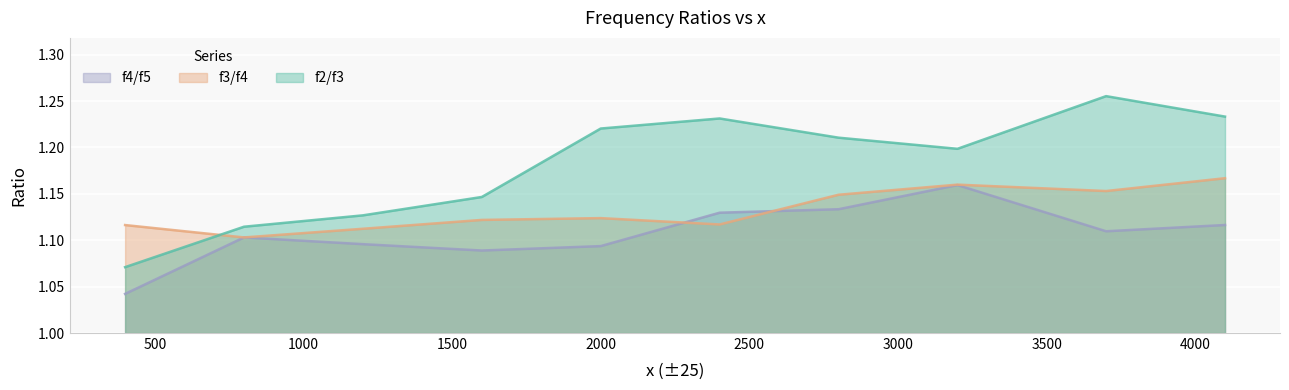

True or false: f4/f5 has a value of 0.5 at 800.

False